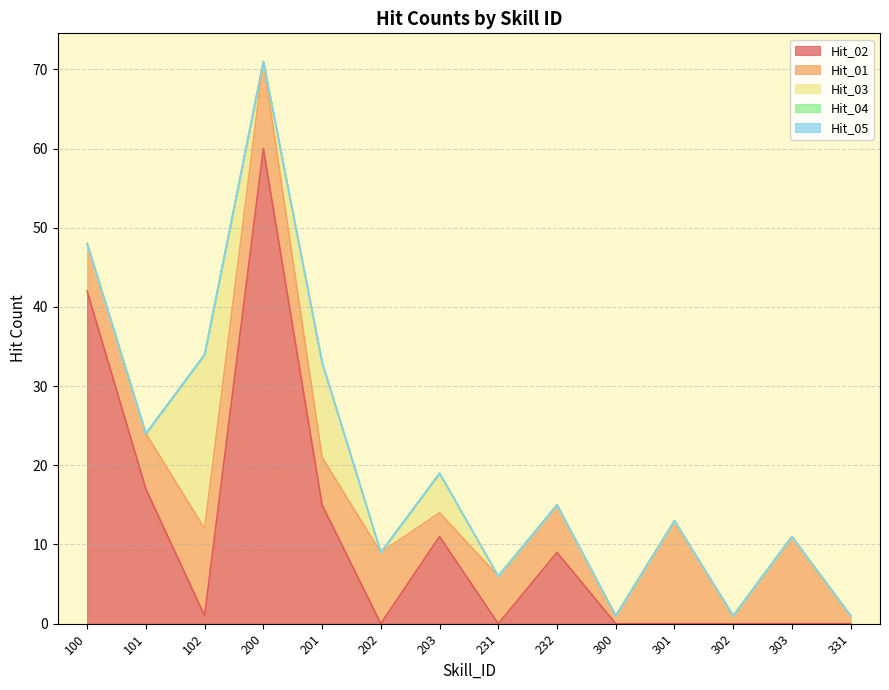

The value of Hit_02 at 331 is 25. True or false?

False